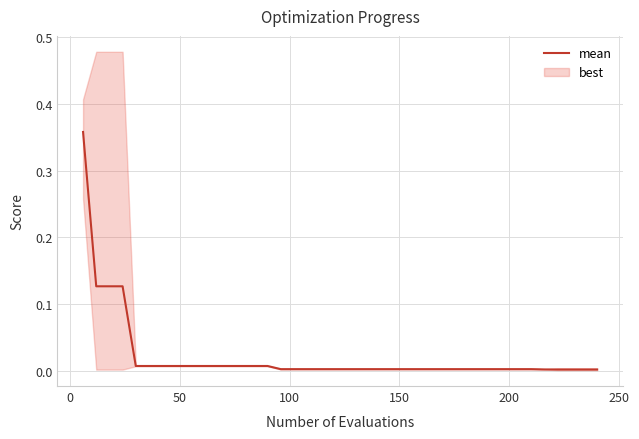

Reading left to right, list all the values displayed in this chart.

0.4	0.1	0.1	0.1	0.0	0.0	0.0	0.0	0.0	0.0	0.0	0.0	0.0	0.0	0.0	0.0	0.0	0.0	0.0	0.0	0.0	0.0	0.0	0.0	0.0	0.0	0.0	0.0	0.0	0.0	0.0	0.0	0.0	0.0	0.0	0.0	0.0	0.0	0.0	0.0